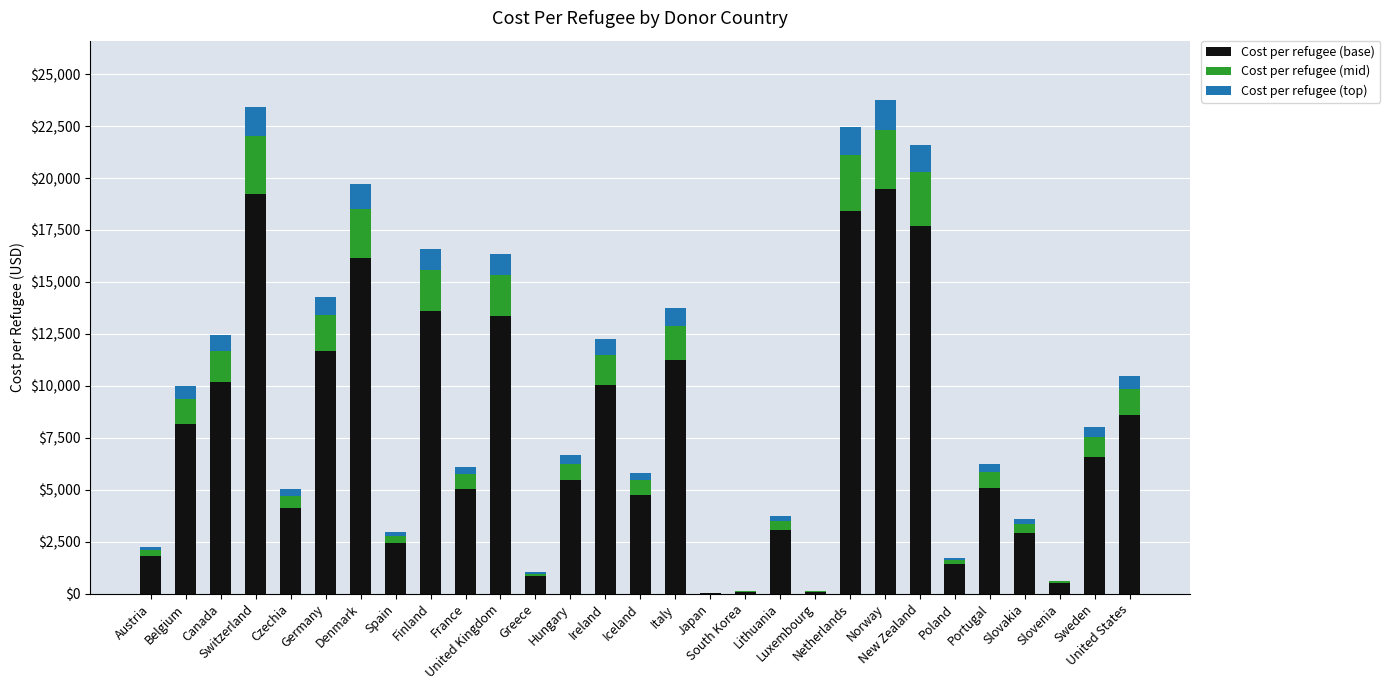

What is the highest value of the Cost per refugee (base) series?

19484.3